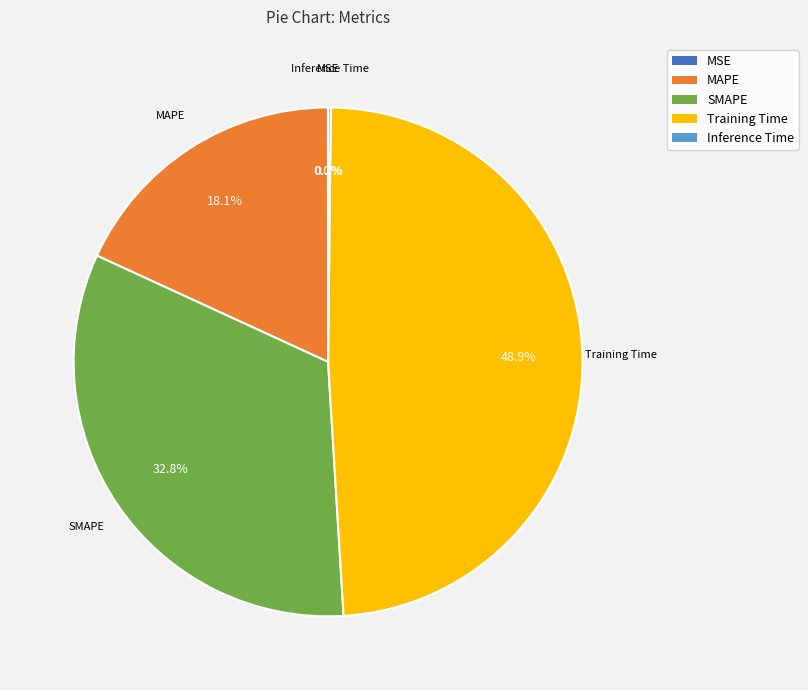

How much of the chart is everything except Training Time?

51.1%